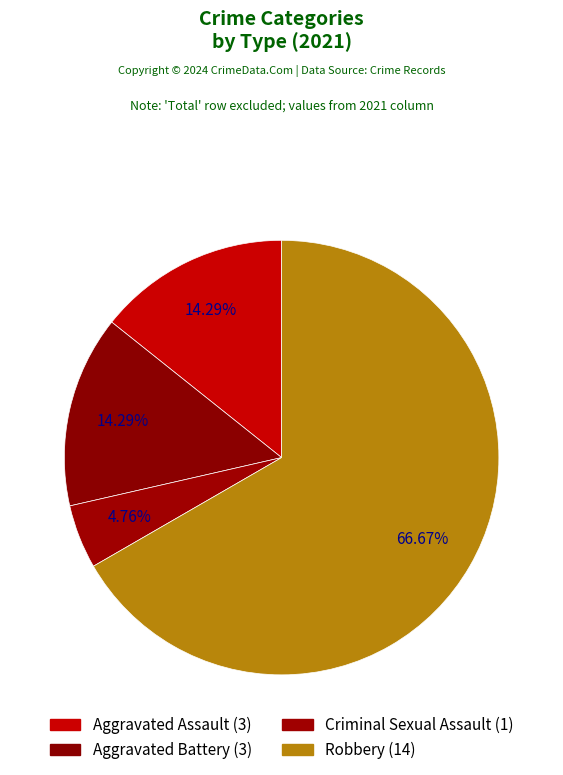

Count the number of slices in the pie.

4